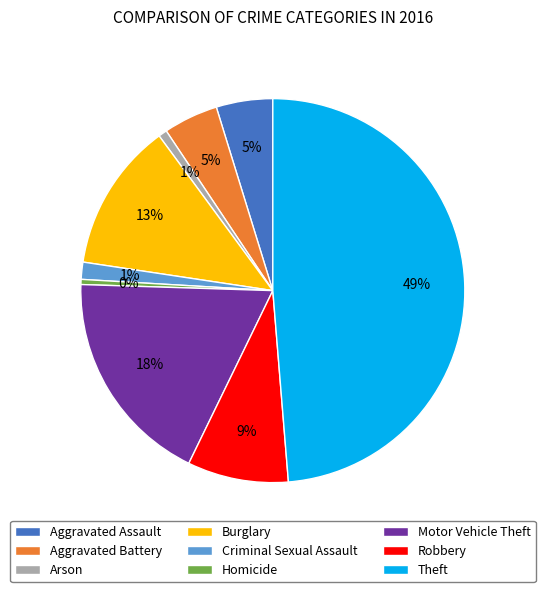

What is the largest slice in the pie chart?

Theft